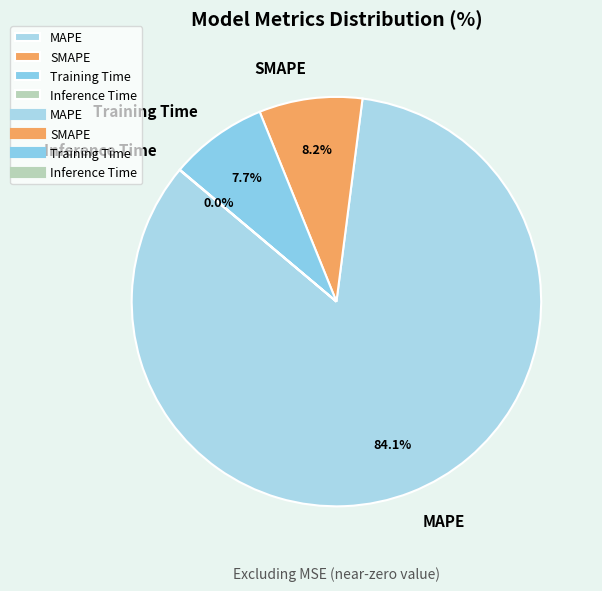

What is the ratio of the value at SMAPE to the value at Training Time?

1.1